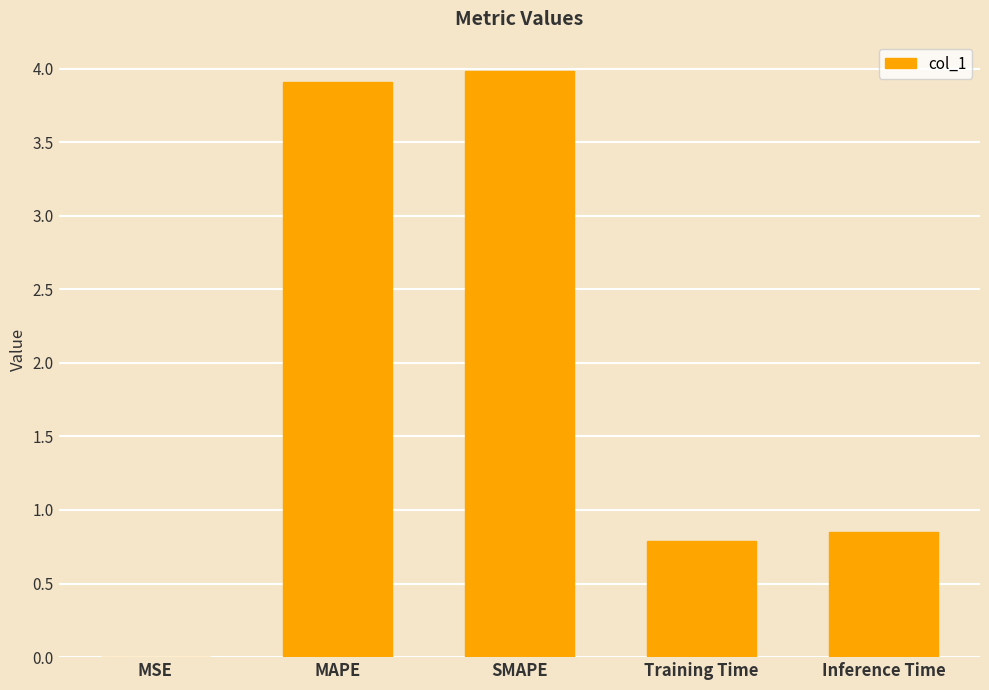

What is the difference between the values at MSE and SMAPE?

4.0